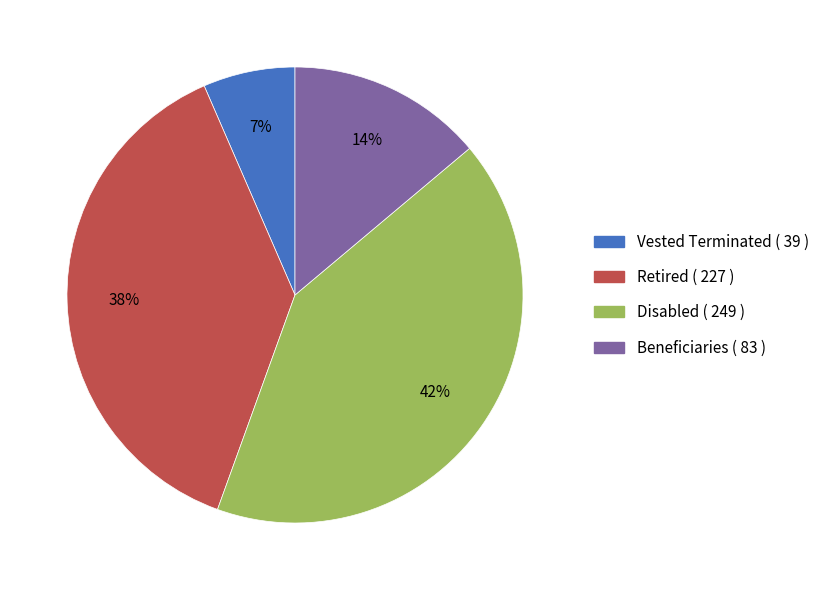

To the nearest percent, what percentage of the pie is Beneficiaries ( 83 )?

14%